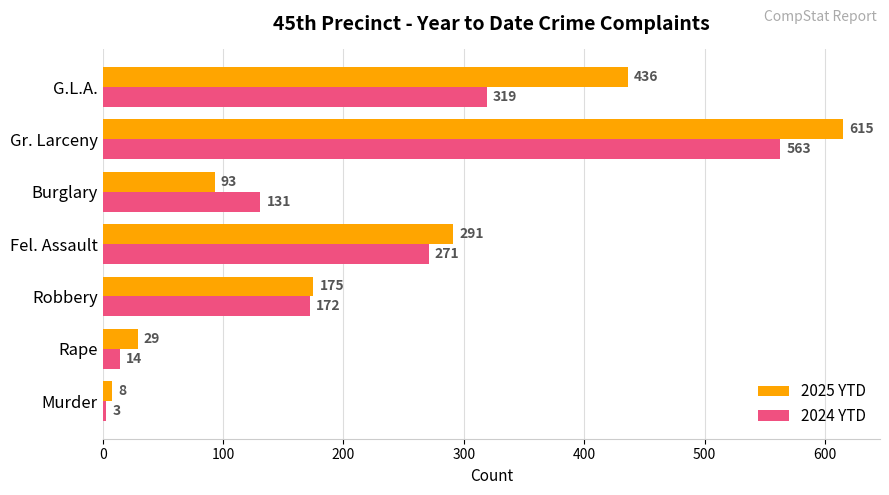

List the series in order of their peak value, highest first.

2025 YTD, 2024 YTD